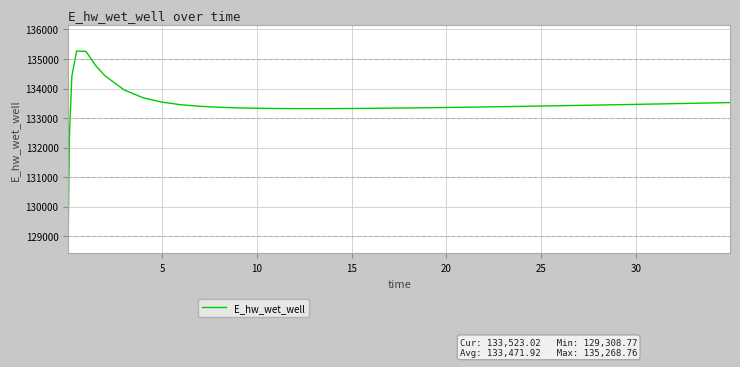

What is the smallest value displayed?

129308.8